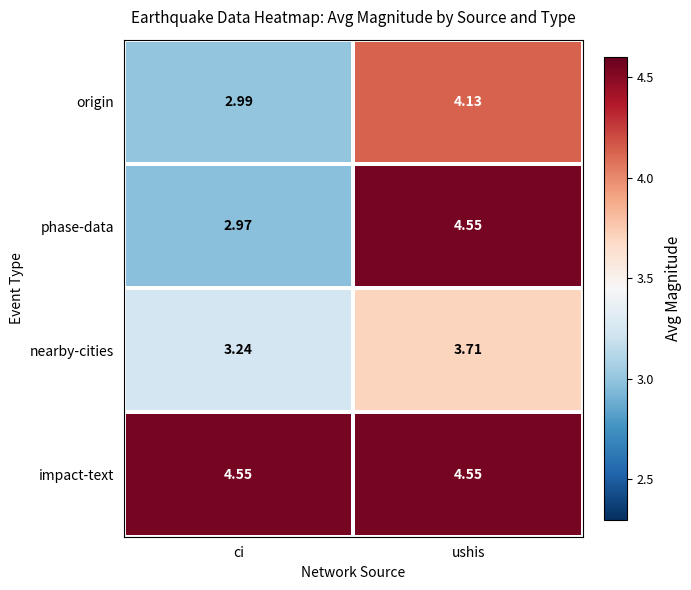

Which series has the largest range (max minus min)?

phase-data